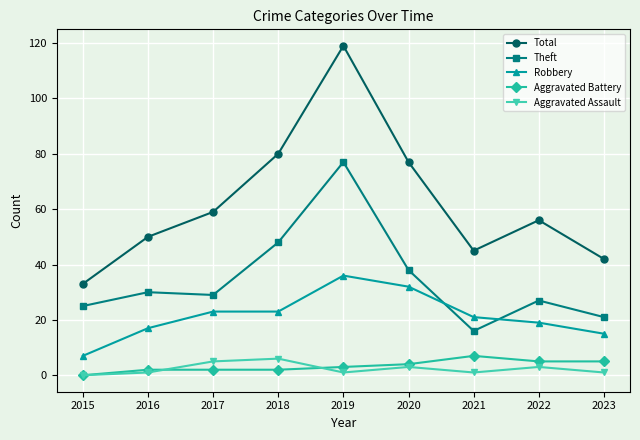

Reading right to left, list all the values displayed in this chart.

Total: 42	56	45	77	119	80	59	50	33
Theft: 21	27	16	38	77	48	29	30	25
Robbery: 15	19	21	32	36	23	23	17	7
Aggravated Battery: 5	5	7	4	3	2	2	2	0
Aggravated Assault: 1	3	1	3	1	6	5	1	0